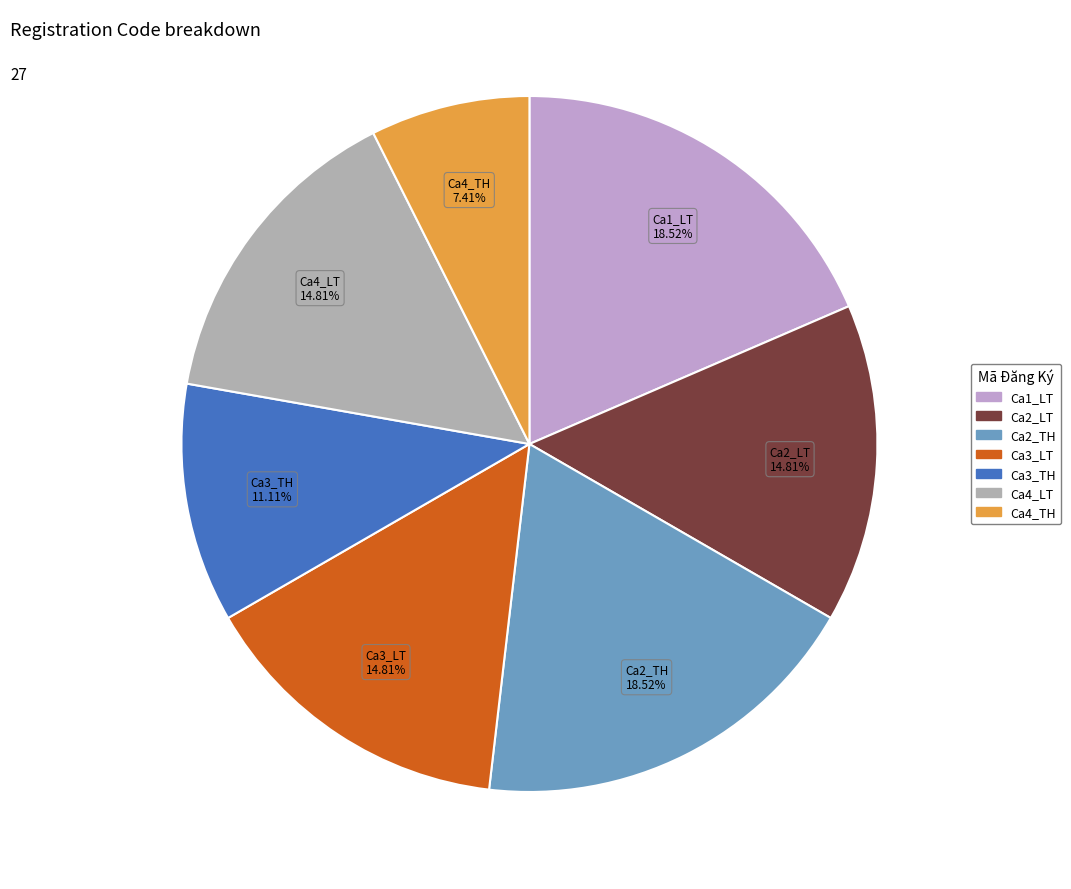

What percentage is the Ca2_LT slice, to the nearest percent?

15%